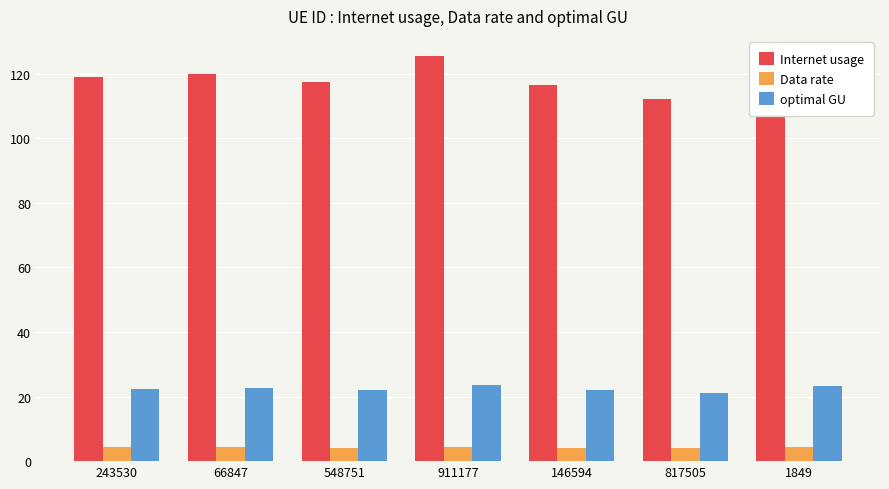

What is the approximate value of Internet usage at 817505?

112.1